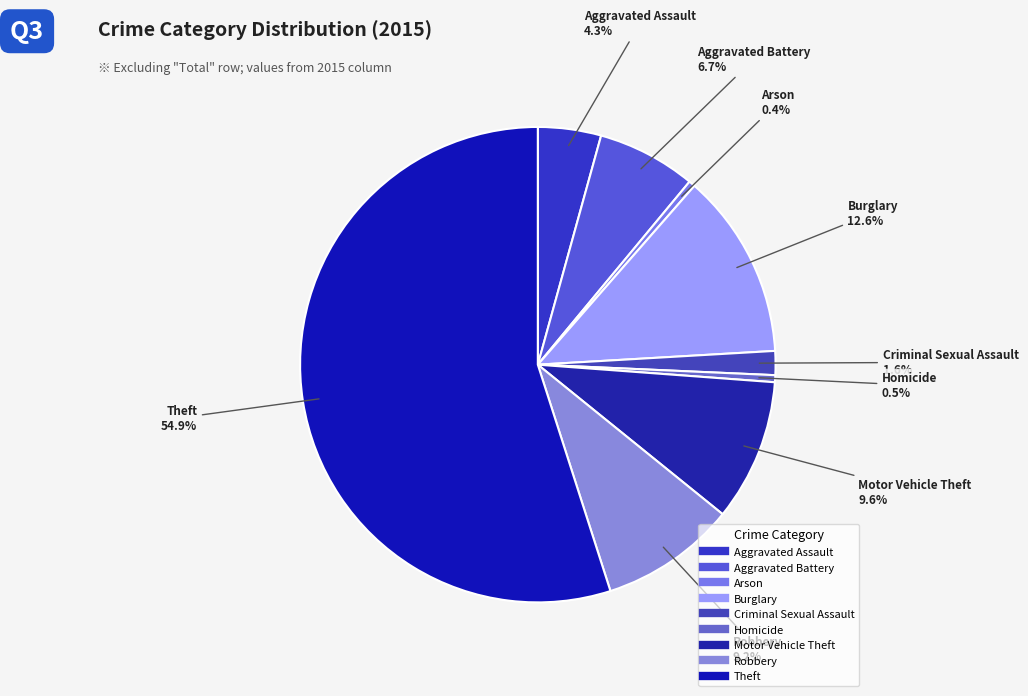

Which category accounts for the majority?

Theft